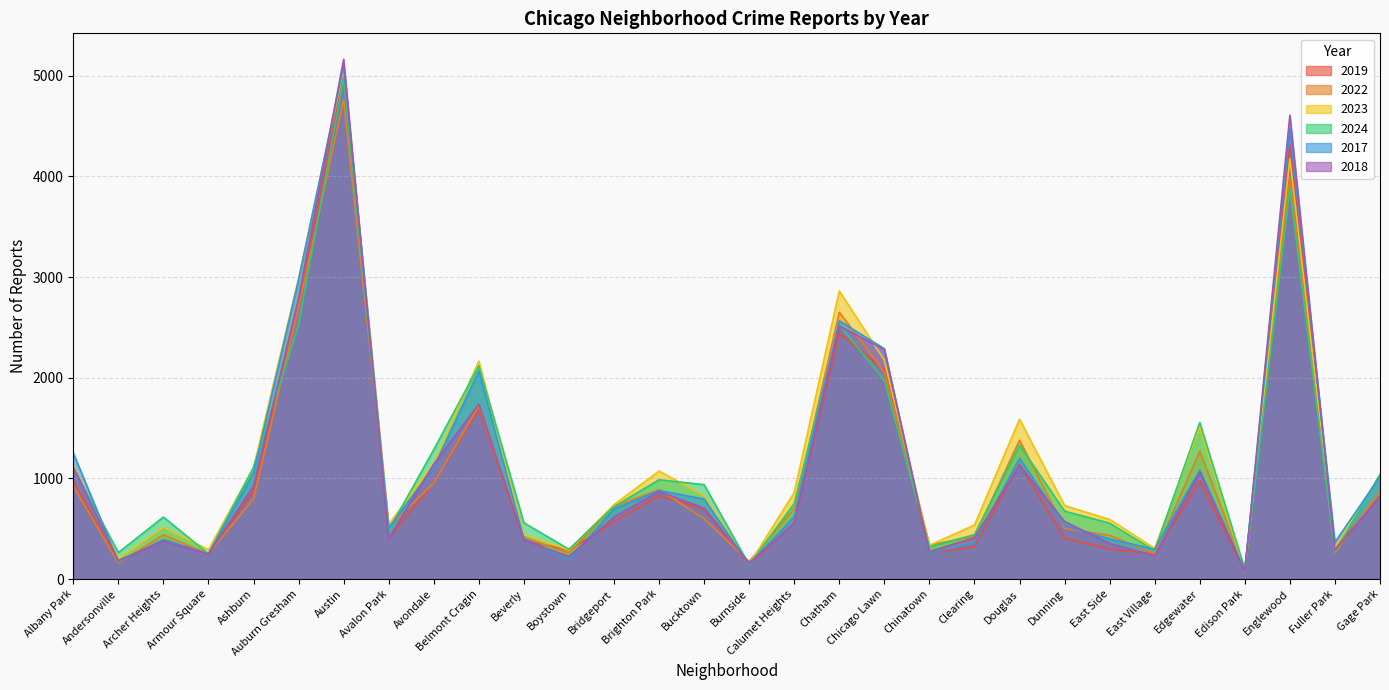

List the series in order of their peak value, highest first.

2018, 2017, 2023, 2019, 2024, 2022